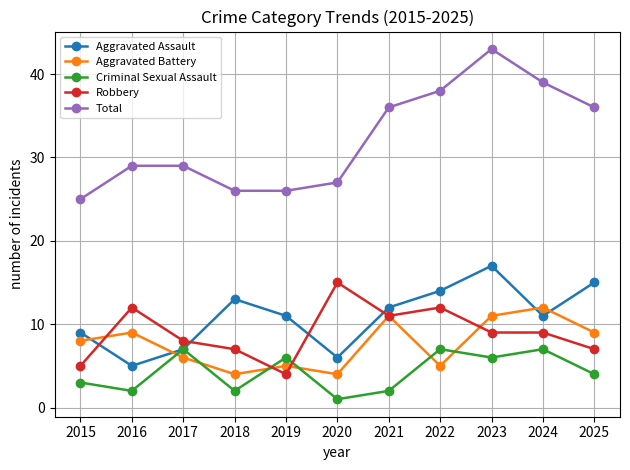

Where do Robbery and Aggravated Battery first cross each other?

2015 and 2016